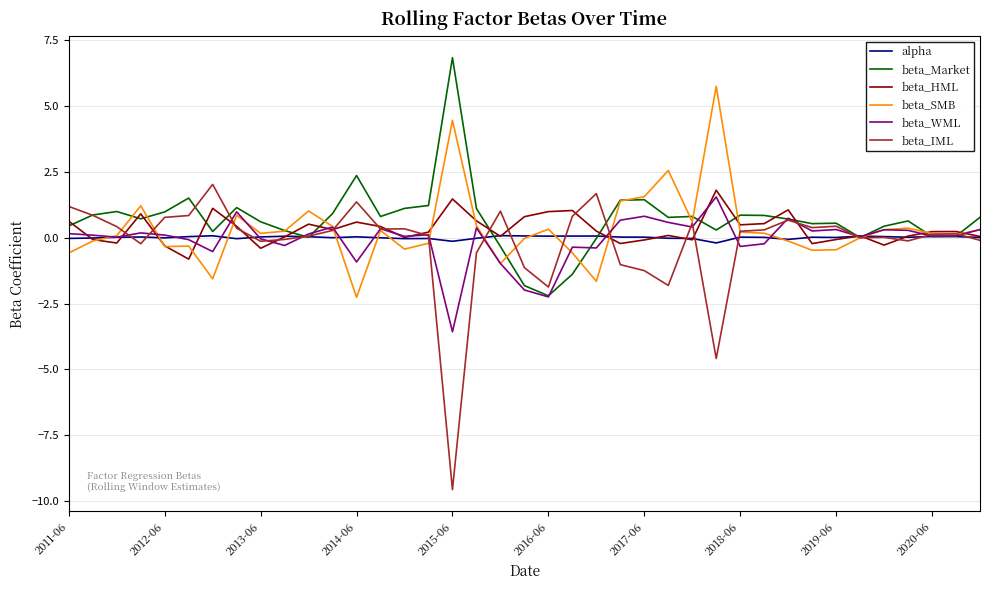

Which series ends up on top after the final intersection of beta_HML and beta_WML?

beta_WML